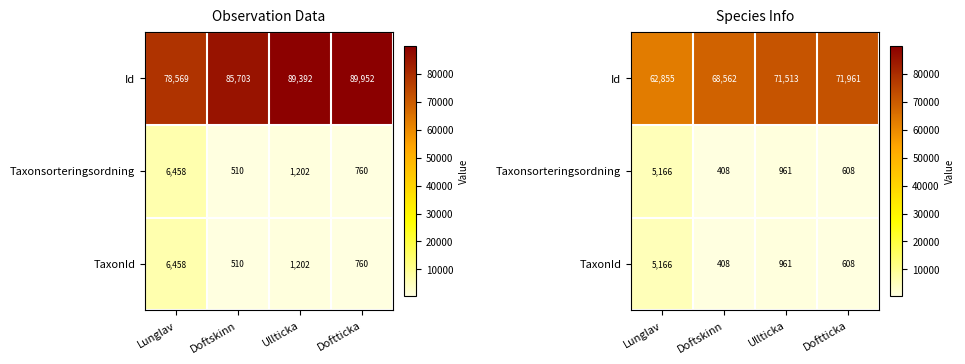

Which label corresponds to the smallest value in the chart?

Doftskinn